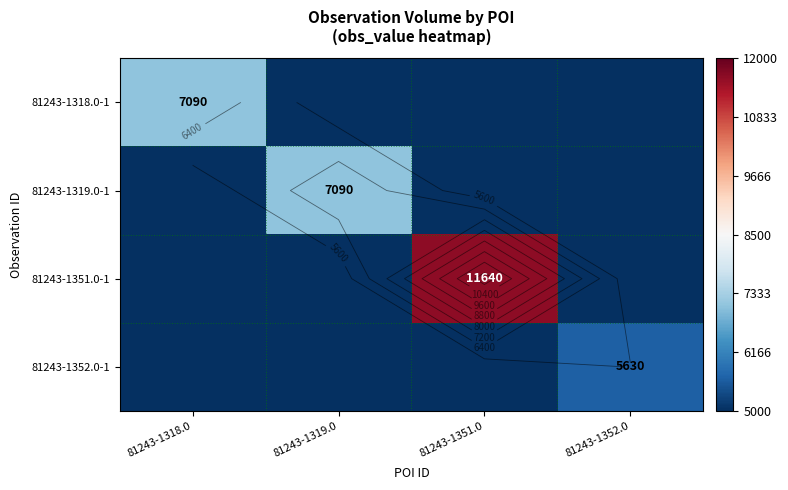

What is the total value across all series at 81243-1318.0?

22090